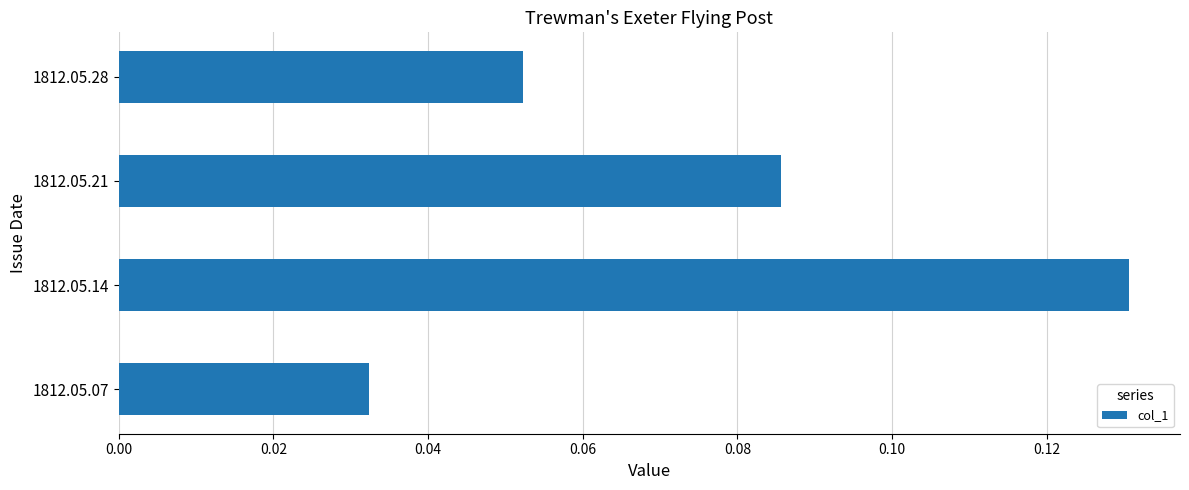

How many values are between 0 and 1?

4